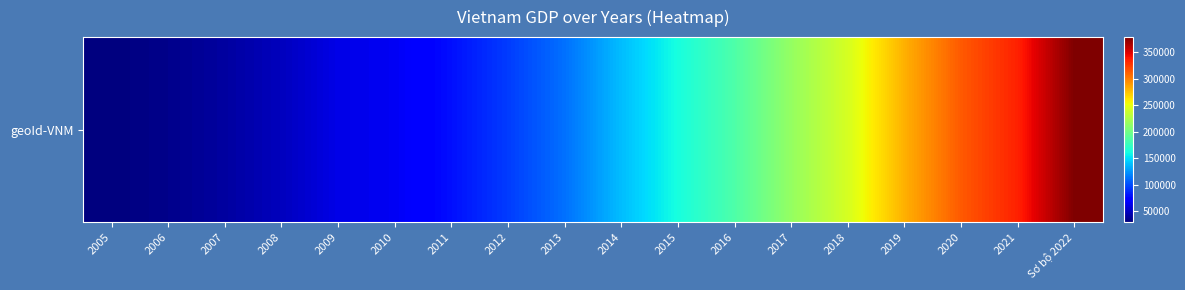

List the labels in order of value, largest first.

Sơ bộ 2022, 2021, 2020, 2019, 2018, 2017, 2016, 2015, 2014, 2013, 2012, 2011, 2010, 2009, 2008, 2007, 2006, 2005